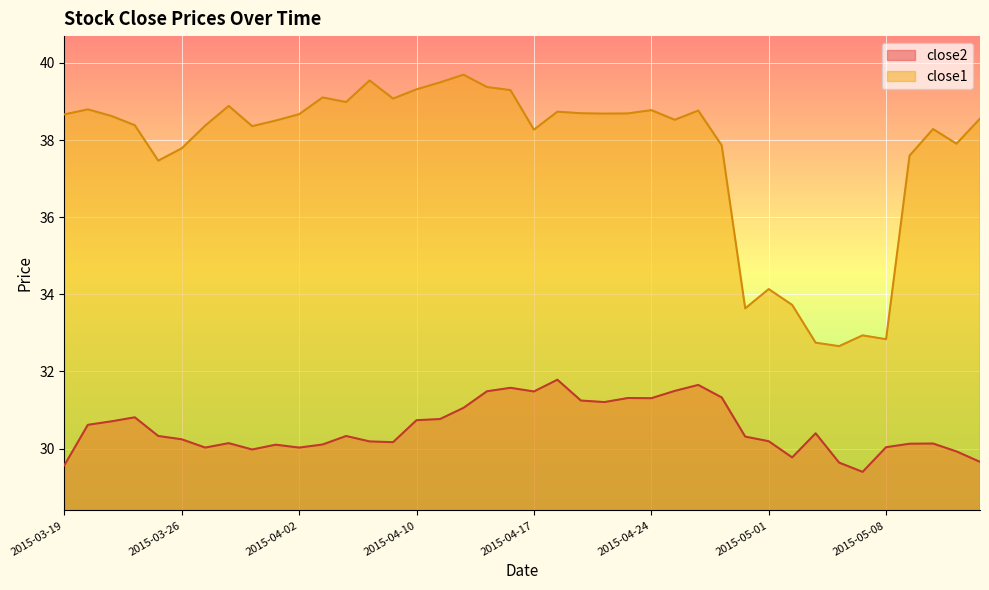

List the series in order of their overall mean, lowest first.

close2, close1